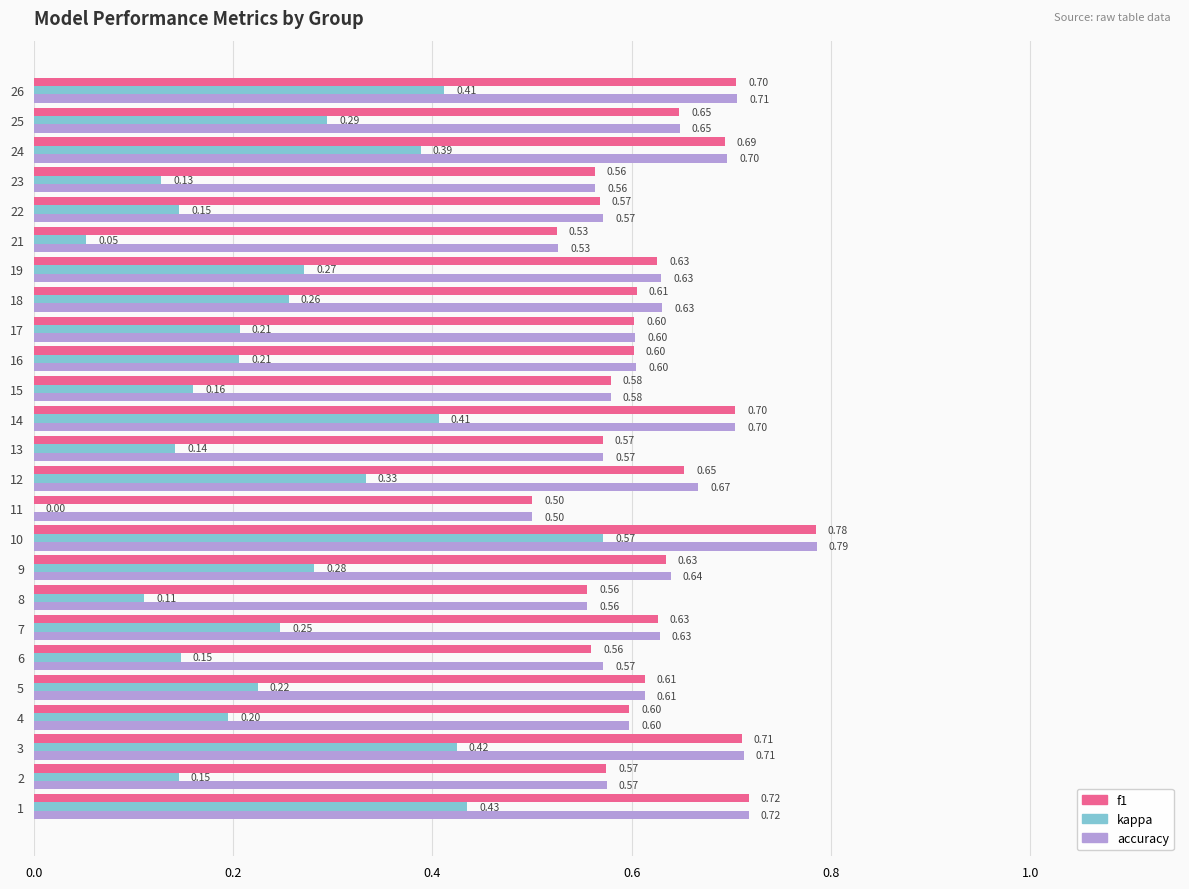

What is the sum of the f1 values at 10 and 5?

1.4